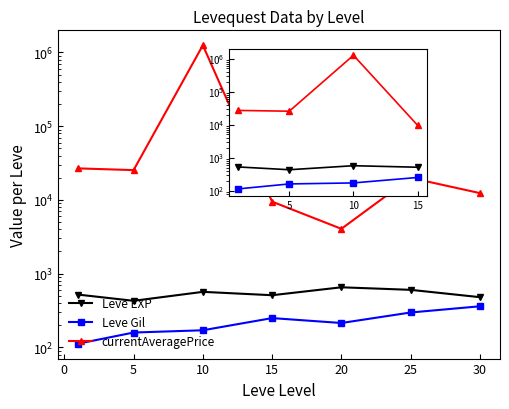

List the series in order of their peak value, highest first.

currentAveragePrice, Leve EXP, Leve Gil